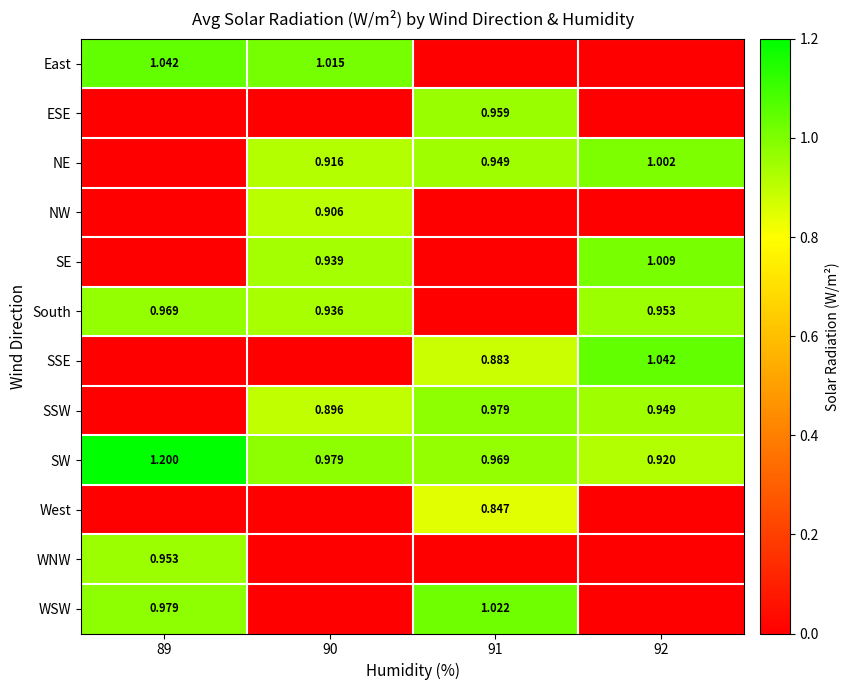

How many data points does each series have?

4